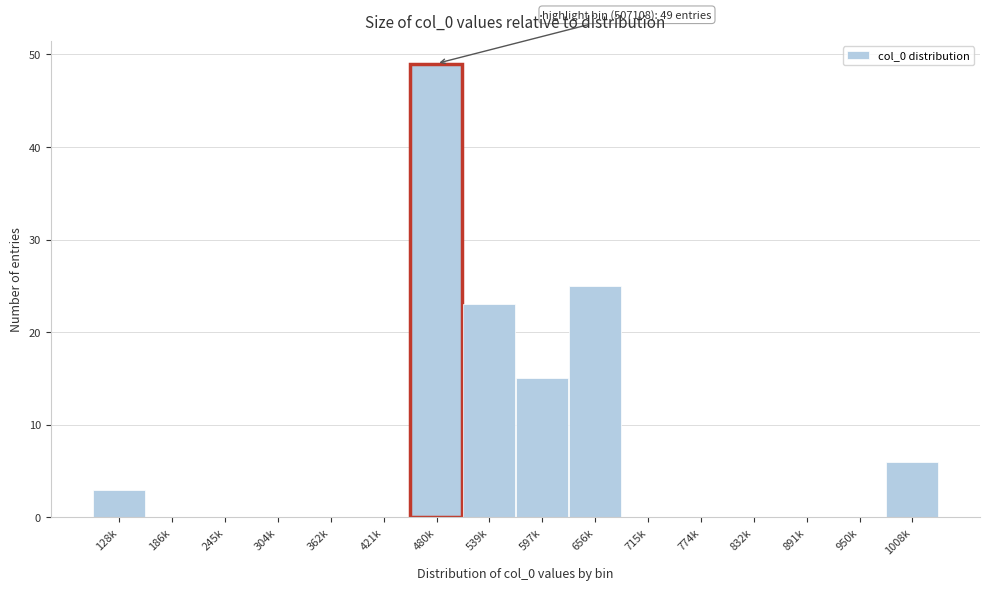

Reading left to right, list all the values displayed in this chart.

128k=3	186k=0	245k=0	304k=0	362k=0	421k=0	480k=49	539k=23	597k=15	656k=25	715k=0	774k=0	832k=0	891k=0	950k=0	1008k=6